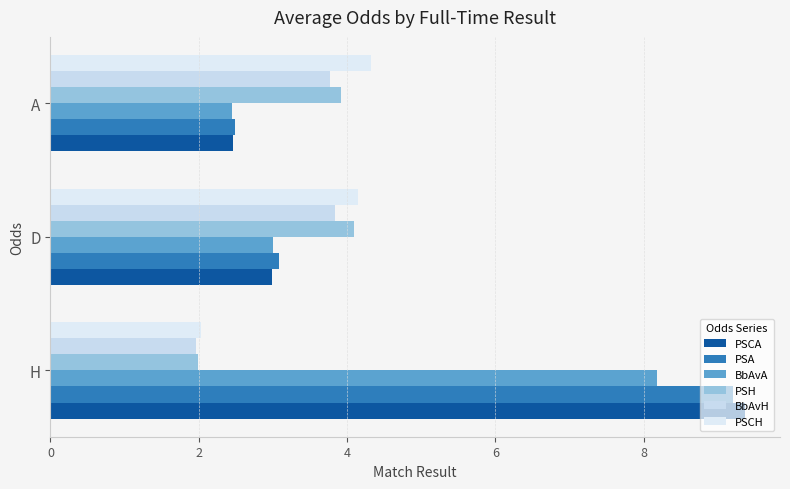

How many values in the PSH series exceed 3?

2